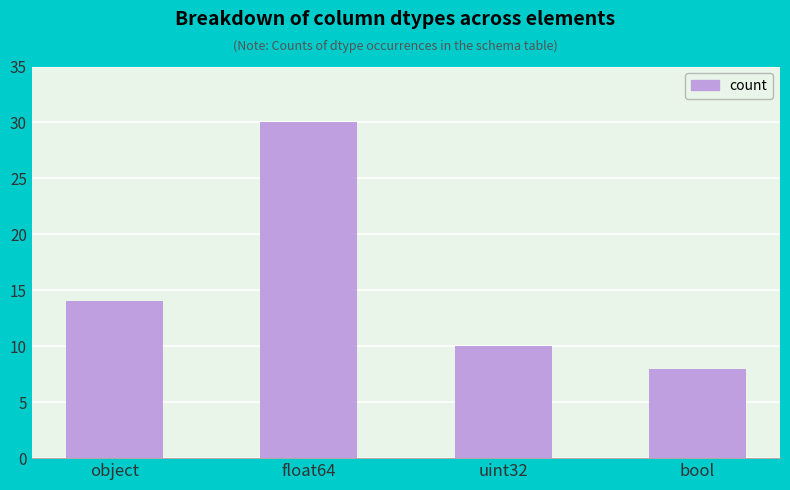

How many data points are less than 14?

2